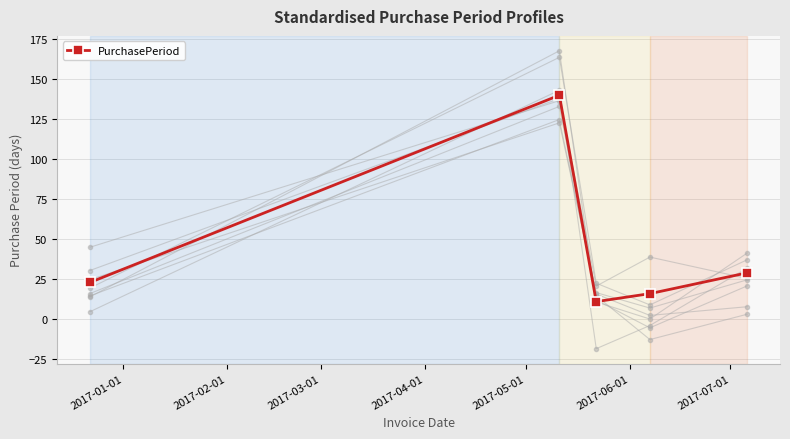

How many series are shown in this chart?

1